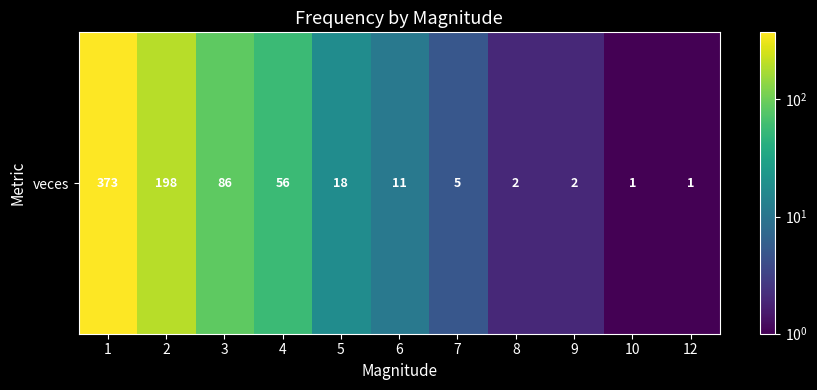

Reading right to left, list all the values displayed in this chart.

1	1	2	2	5	11	18	56	86	198	373